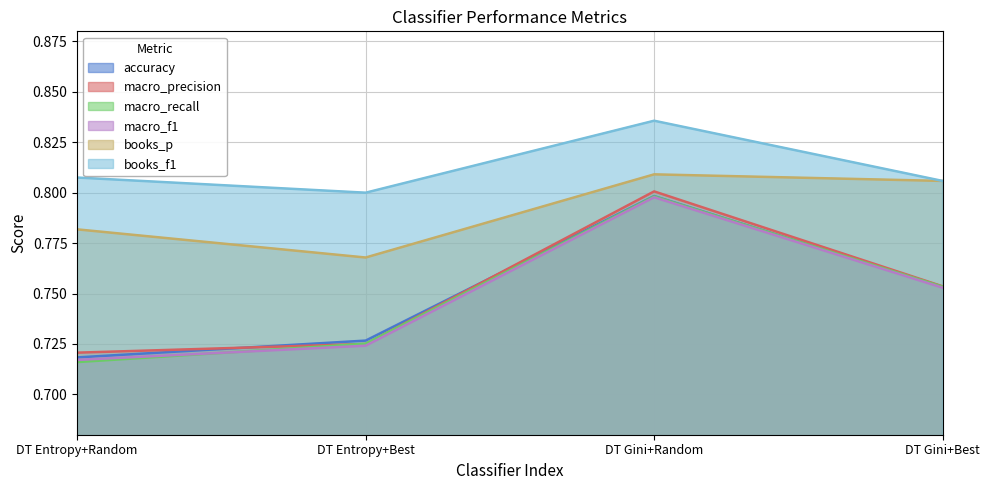

Where is macro_recall nearest to the value 0?

DT Entropy+Random